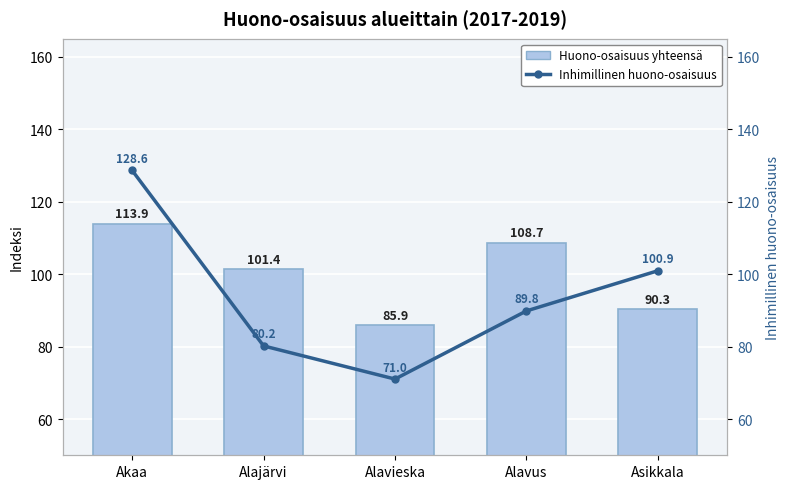

Which label corresponds to the smallest value in the chart?

Alavieska